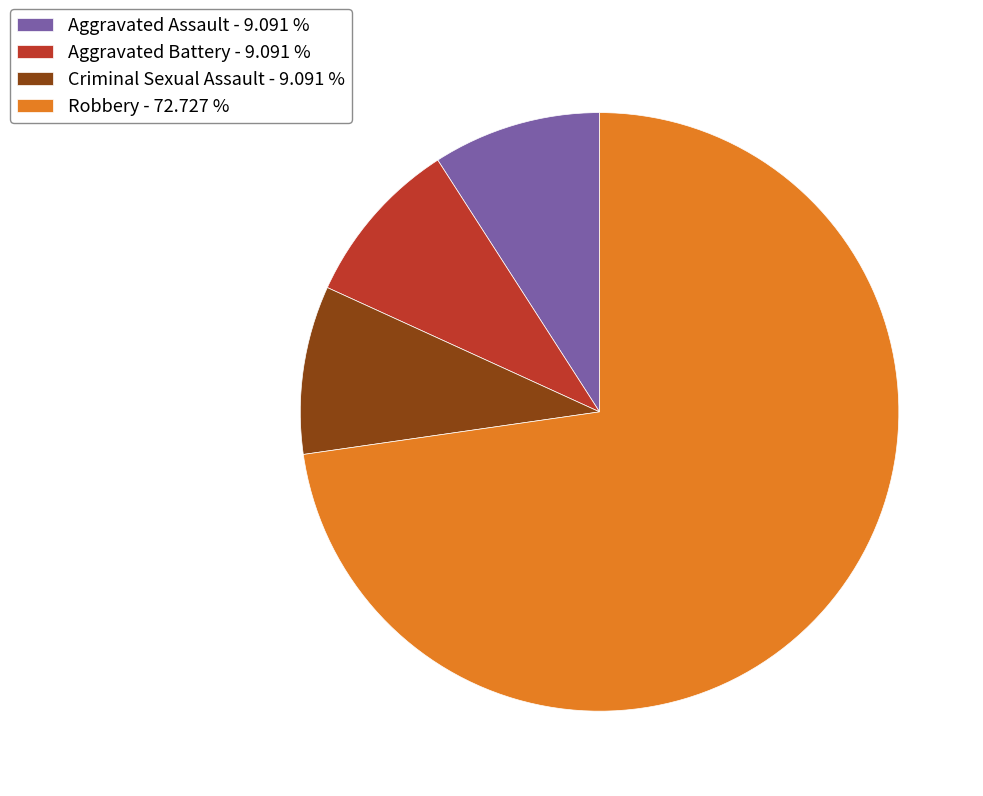

Combined, do Aggravated Battery - 9.091 % and Robbery - 72.727 % account for over 50%?

Yes